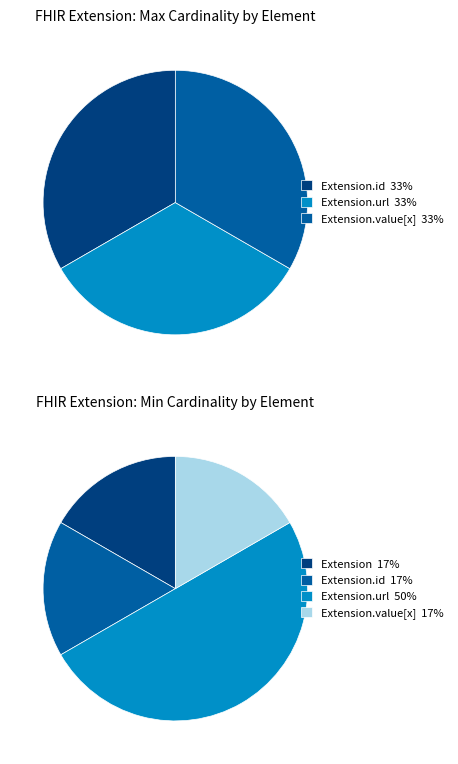

The Extension.value[x] slice represents 7% of the pie. True or false?

False